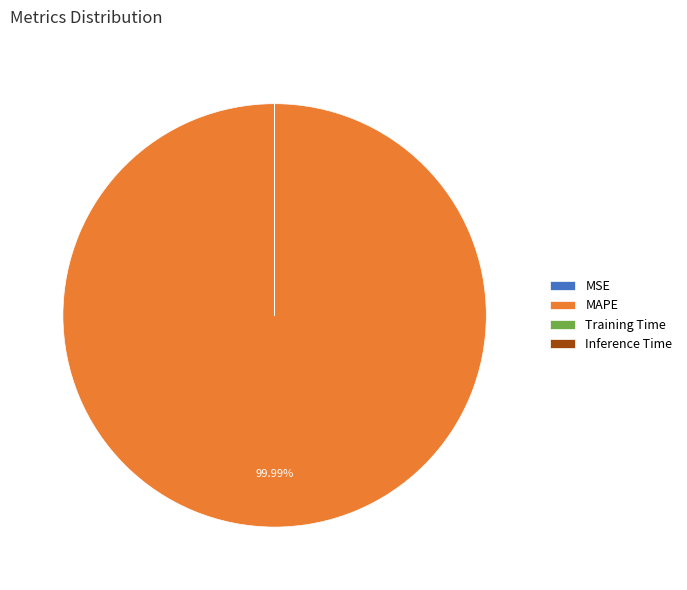

Is there any slice that represents more than half of the pie?

Yes